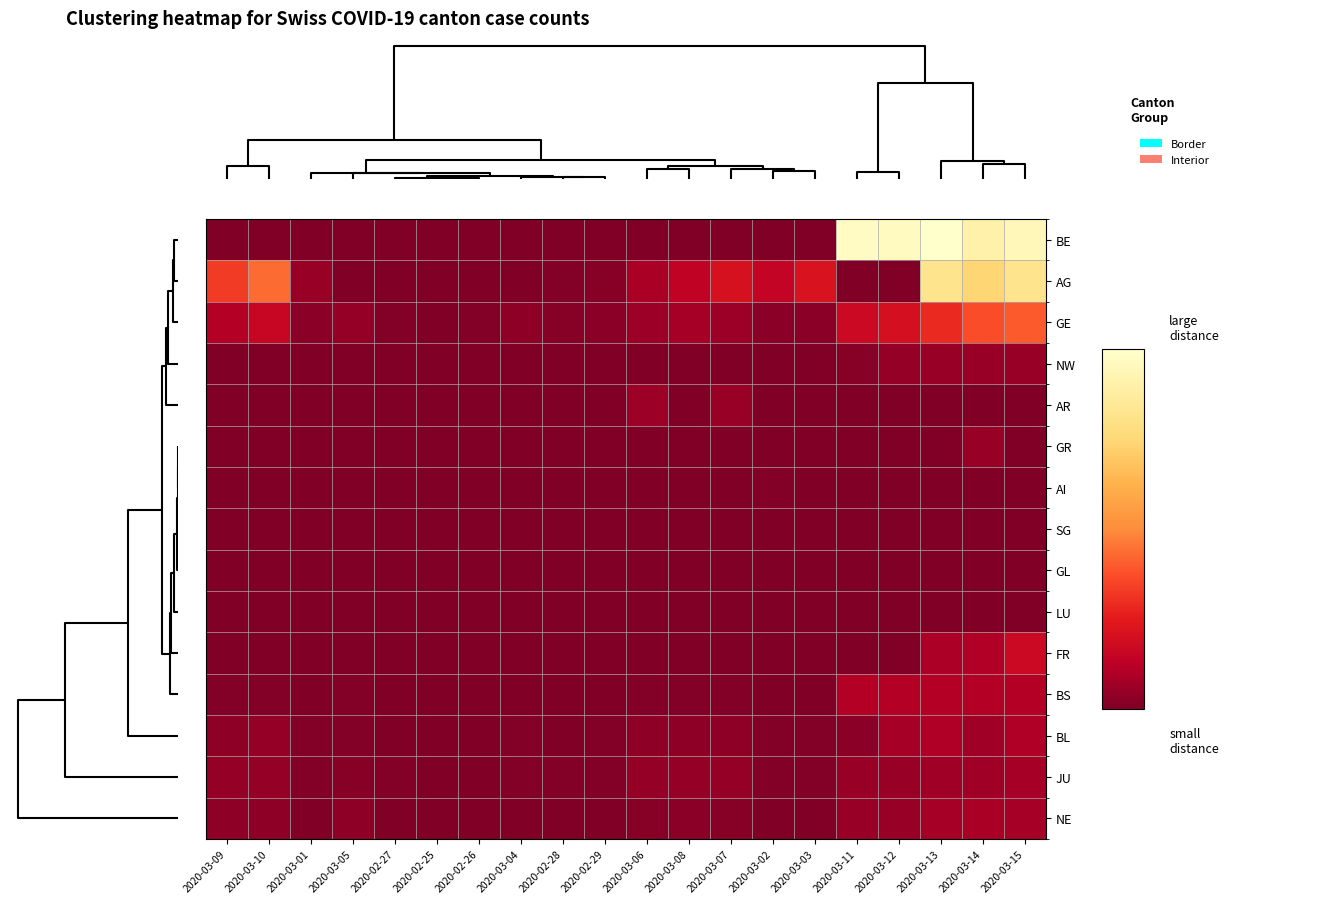

Reading right to left, extract all data points from this chart.

BE: 2020-03-15=109	2020-03-14=104	2020-03-13=115	2020-03-12=111	2020-03-11=112	2020-03-03=0	2020-03-02=0	2020-03-07=0	2020-03-08=0	2020-03-06=0	2020-02-29=0	2020-02-28=0	2020-03-04=0	2020-02-26=0	2020-02-25=0	2020-02-27=0	2020-03-05=0	2020-03-01=0	2020-03-10=0	2020-03-09=0
AG: 2020-03-15=94	2020-03-14=85	2020-03-13=94	2020-03-12=0	2020-03-11=0	2020-03-03=25	2020-03-02=17	2020-03-07=24	2020-03-08=16	2020-03-06=10	2020-02-29=2	2020-02-28=1	2020-03-04=0	2020-02-26=0	2020-02-25=0	2020-02-27=0	2020-03-05=0	2020-03-01=6	2020-03-10=50	2020-03-09=38
GE: 2020-03-15=46	2020-03-14=43	2020-03-13=33	2020-03-12=23	2020-03-11=20	2020-03-03=3	2020-03-02=3	2020-03-07=7	2020-03-08=9	2020-03-06=7	2020-02-29=3	2020-02-28=2	2020-03-04=4	2020-02-26=1	2020-02-25=0	2020-02-27=1	2020-03-05=5	2020-03-01=3	2020-03-10=18	2020-03-09=13
NW: 2020-03-15=6	2020-03-14=6	2020-03-13=6	2020-03-12=5	2020-03-11=2	2020-03-03=0	2020-03-02=0	2020-03-07=0	2020-03-08=0	2020-03-06=0	2020-02-29=0	2020-02-28=0	2020-03-04=0	2020-02-26=0	2020-02-25=0	2020-02-27=0	2020-03-05=0	2020-03-01=0	2020-03-10=0	2020-03-09=0
AR: 2020-03-15=0	2020-03-14=0	2020-03-13=0	2020-03-12=0	2020-03-11=0	2020-03-03=0	2020-03-02=0	2020-03-07=6	2020-03-08=0	2020-03-06=7	2020-02-29=0	2020-02-28=0	2020-03-04=0	2020-02-26=0	2020-02-25=0	2020-02-27=0	2020-03-05=0	2020-03-01=0	2020-03-10=0	2020-03-09=0
GR: 2020-03-15=0	2020-03-14=6	2020-03-13=0	2020-03-12=0	2020-03-11=0	2020-03-03=0	2020-03-02=0	2020-03-07=0	2020-03-08=0	2020-03-06=0	2020-02-29=0	2020-02-28=0	2020-03-04=0	2020-02-26=0	2020-02-25=0	2020-02-27=0	2020-03-05=0	2020-03-01=0	2020-03-10=0	2020-03-09=0
AI: 2020-03-15=0	2020-03-14=0	2020-03-13=0	2020-03-12=0	2020-03-11=0	2020-03-03=0	2020-03-02=1	2020-03-07=0	2020-03-08=0	2020-03-06=0	2020-02-29=0	2020-02-28=0	2020-03-04=0	2020-02-26=0	2020-02-25=0	2020-02-27=0	2020-03-05=0	2020-03-01=0	2020-03-10=0	2020-03-09=0
SG: 2020-03-15=0	2020-03-14=0	2020-03-13=0	2020-03-12=0	2020-03-11=0	2020-03-03=0	2020-03-02=0	2020-03-07=0	2020-03-08=0	2020-03-06=0	2020-02-29=0	2020-02-28=0	2020-03-04=0	2020-02-26=0	2020-02-25=0	2020-02-27=0	2020-03-05=0	2020-03-01=0	2020-03-10=0	2020-03-09=0
GL: 2020-03-15=0	2020-03-14=0	2020-03-13=0	2020-03-12=0	2020-03-11=0	2020-03-03=0	2020-03-02=0	2020-03-07=0	2020-03-08=0	2020-03-06=0	2020-02-29=0	2020-02-28=0	2020-03-04=0	2020-02-26=0	2020-02-25=0	2020-02-27=0	2020-03-05=0	2020-03-01=0	2020-03-10=0	2020-03-09=0
LU: 2020-03-15=0	2020-03-14=0	2020-03-13=0	2020-03-12=0	2020-03-11=0	2020-03-03=0	2020-03-02=0	2020-03-07=0	2020-03-08=0	2020-03-06=0	2020-02-29=0	2020-02-28=0	2020-03-04=0	2020-02-26=0	2020-02-25=0	2020-02-27=0	2020-03-05=0	2020-03-01=0	2020-03-10=0	2020-03-09=0
FR: 2020-03-15=20	2020-03-14=12	2020-03-13=11	2020-03-12=0	2020-03-11=0	2020-03-03=0	2020-03-02=0	2020-03-07=0	2020-03-08=0	2020-03-06=0	2020-02-29=0	2020-02-28=0	2020-03-04=0	2020-02-26=0	2020-02-25=0	2020-02-27=0	2020-03-05=0	2020-03-01=0	2020-03-10=0	2020-03-09=0
BS: 2020-03-15=13	2020-03-14=13	2020-03-13=13	2020-03-12=13	2020-03-11=13	2020-03-03=0	2020-03-02=0	2020-03-07=1	2020-03-08=1	2020-03-06=1	2020-02-29=0	2020-02-28=0	2020-03-04=0	2020-02-26=0	2020-02-25=0	2020-02-27=0	2020-03-05=1	2020-03-01=0	2020-03-10=1	2020-03-09=1
BL: 2020-03-15=12	2020-03-14=8	2020-03-13=12	2020-03-12=9	2020-03-11=3	2020-03-03=1	2020-03-02=1	2020-03-07=4	2020-03-08=4	2020-03-06=4	2020-02-29=1	2020-02-28=0	2020-03-04=1	2020-02-26=0	2020-02-25=0	2020-02-27=0	2020-03-05=1	2020-03-01=1	2020-03-10=5	2020-03-09=4
JU: 2020-03-15=9	2020-03-14=8	2020-03-13=8	2020-03-12=6	2020-03-11=6	2020-03-03=1	2020-03-02=1	2020-03-07=5	2020-03-08=5	2020-03-06=5	2020-02-29=1	2020-02-28=1	2020-03-04=1	2020-02-26=0	2020-02-25=0	2020-02-27=1	2020-03-05=2	2020-03-01=1	2020-03-10=5	2020-03-09=5
NE: 2020-03-15=9	2020-03-14=10	2020-03-13=9	2020-03-12=6	2020-03-11=6	2020-03-03=0	2020-03-02=0	2020-03-07=2	2020-03-08=3	2020-03-06=2	2020-02-29=0	2020-02-28=0	2020-03-04=0	2020-02-26=0	2020-02-25=0	2020-02-27=0	2020-03-05=4	2020-03-01=0	2020-03-10=4	2020-03-09=4